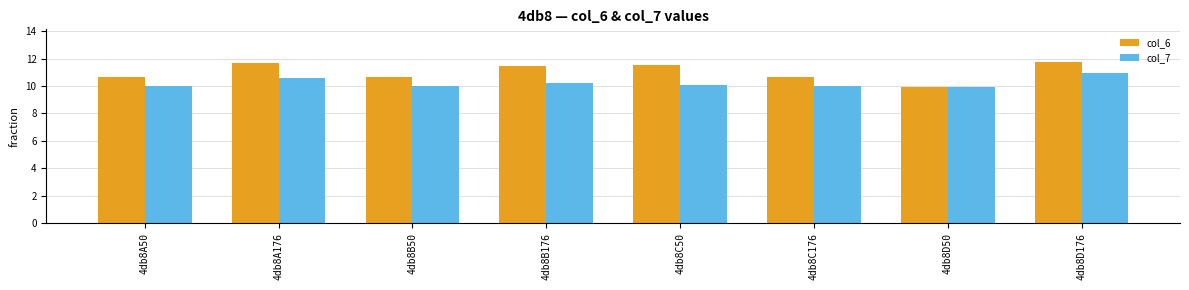

What is the value of the col_6 bar at the 1st from the left?

10.7